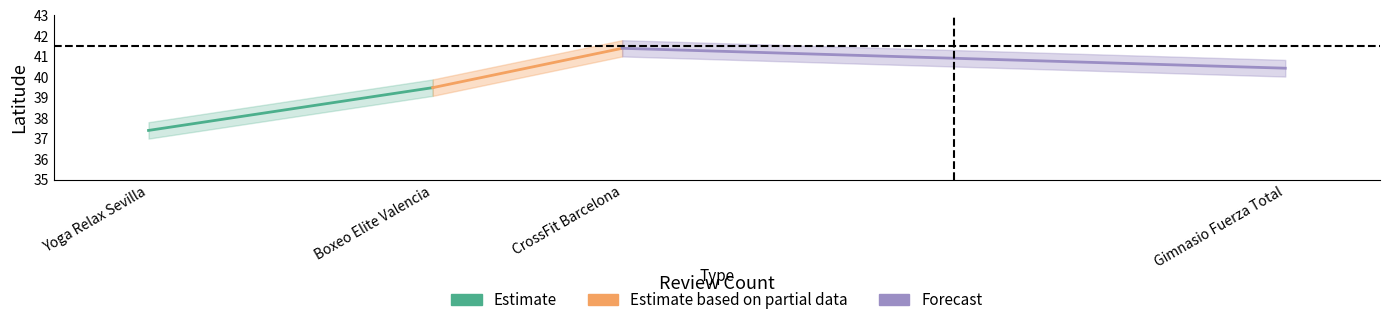

What is the label of the 1st point from the left?

Yoga Relax Sevilla